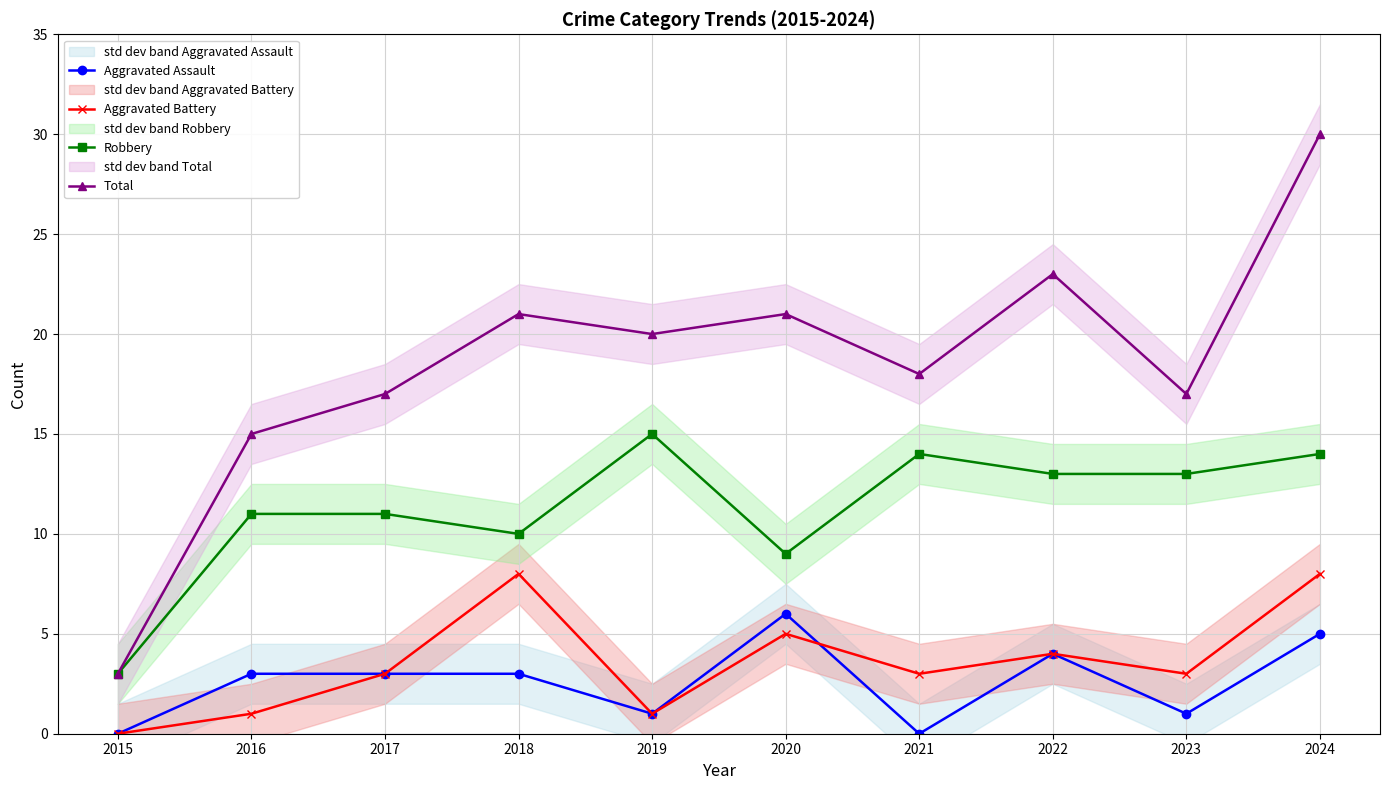

Read the Robbery value at 2023, to the nearest 10.

10